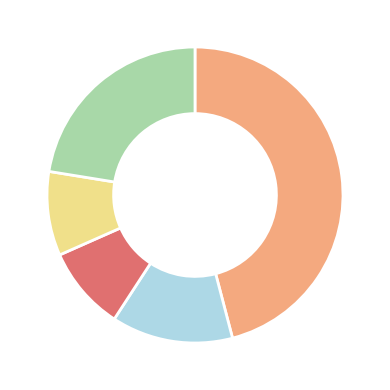

Does any single category account for the majority?

No